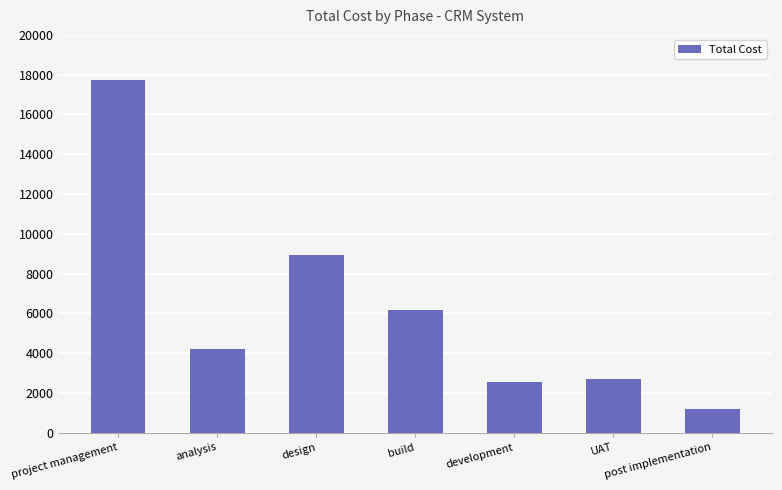

How many series are shown in this chart?

1